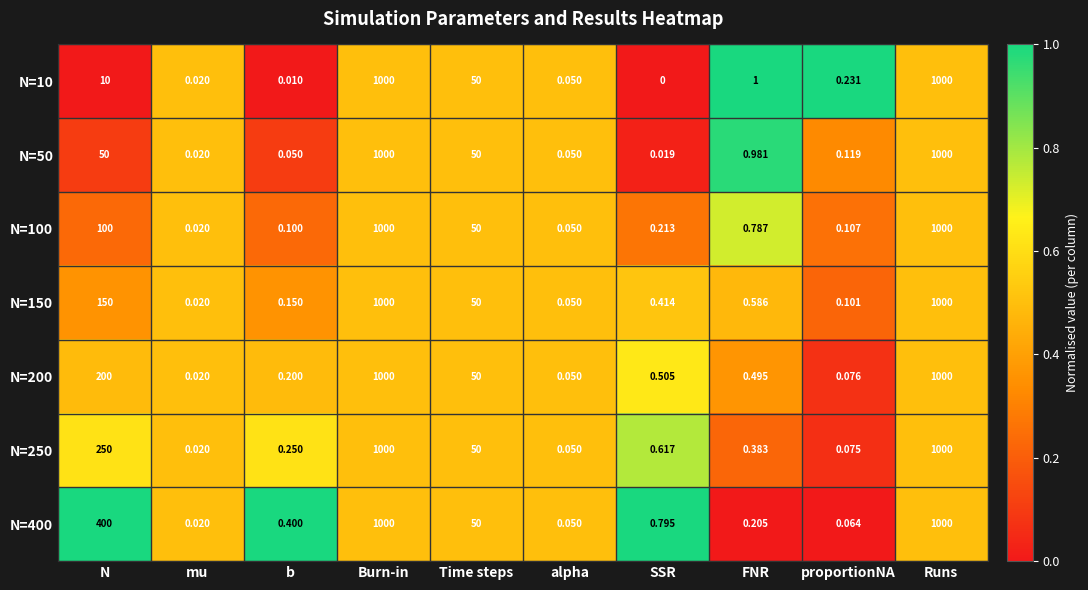

Where is N=10 nearest to the value 500?

Time steps